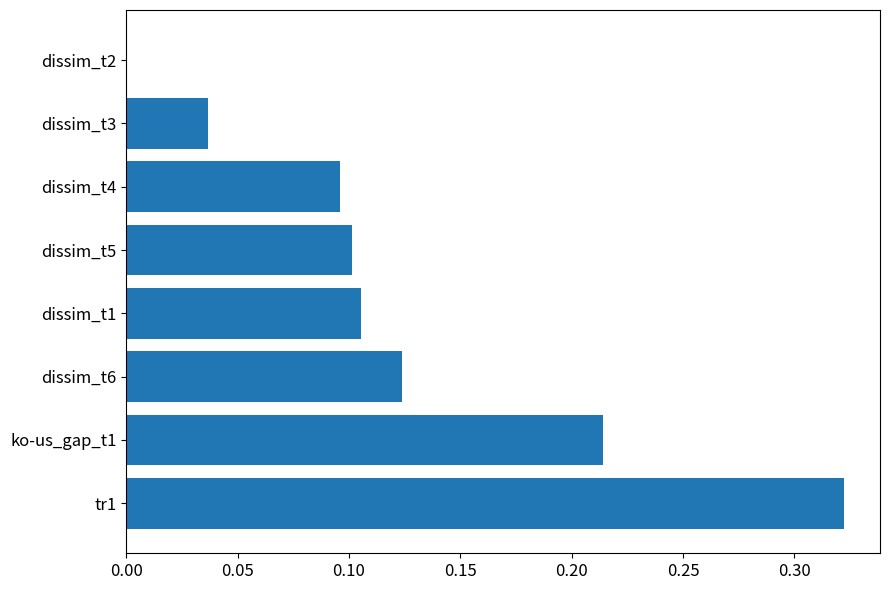

What is the sum of the values at tr1 and dissim_t5?

0.4